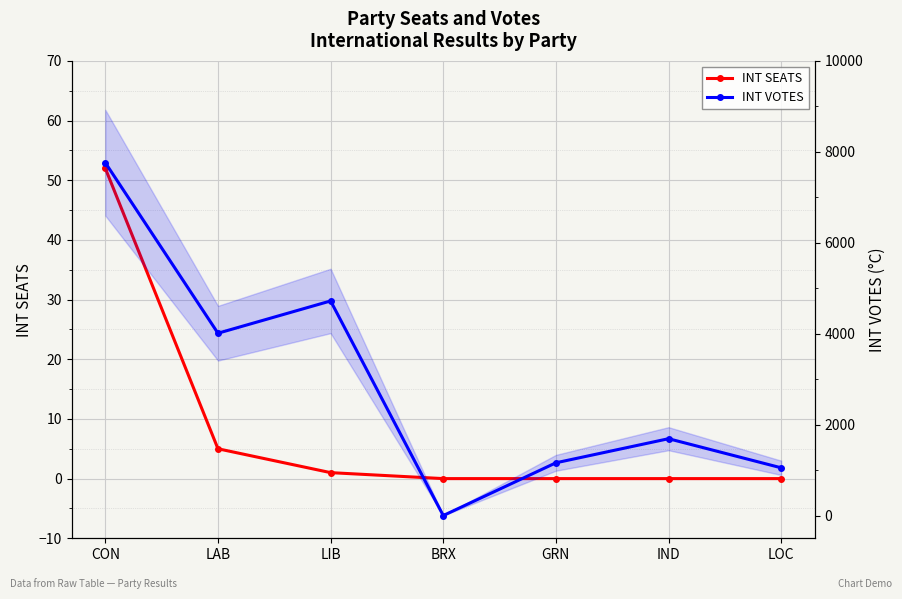

Is this an area chart (filled region under the line)?

No